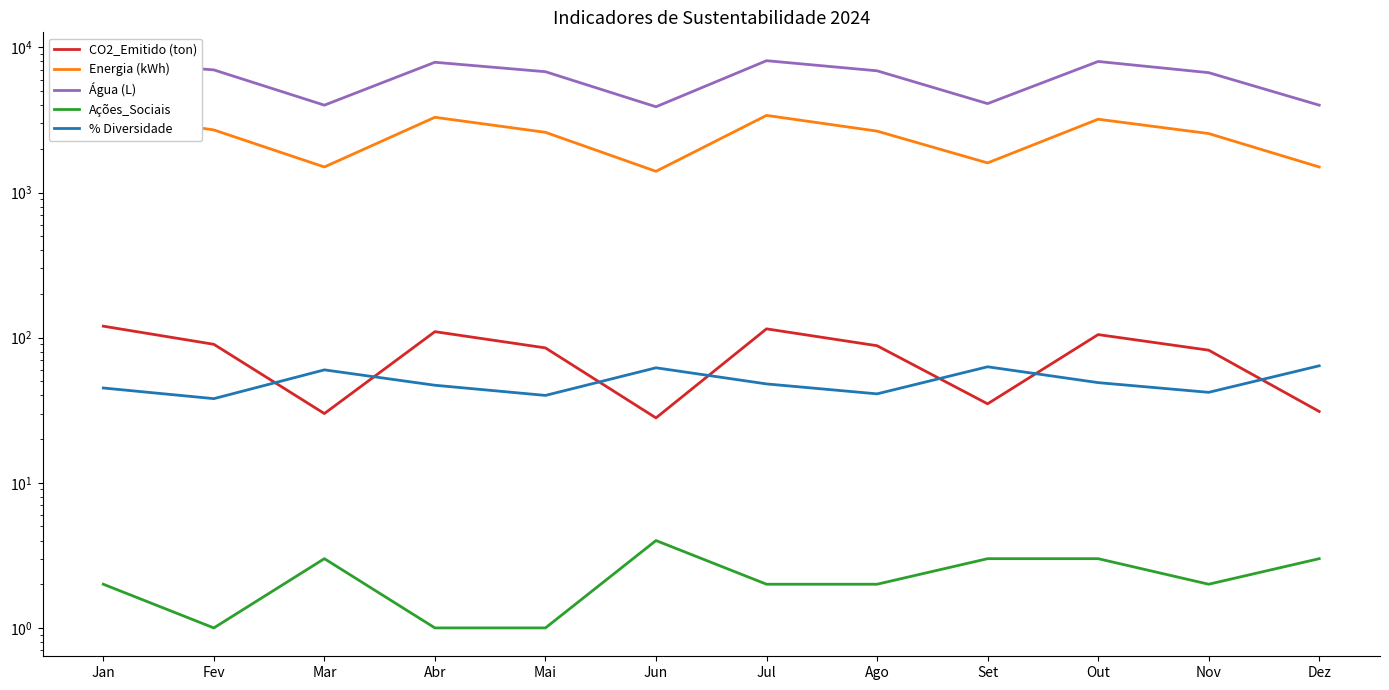

Which label corresponds to the smallest value in the chart?

Fev